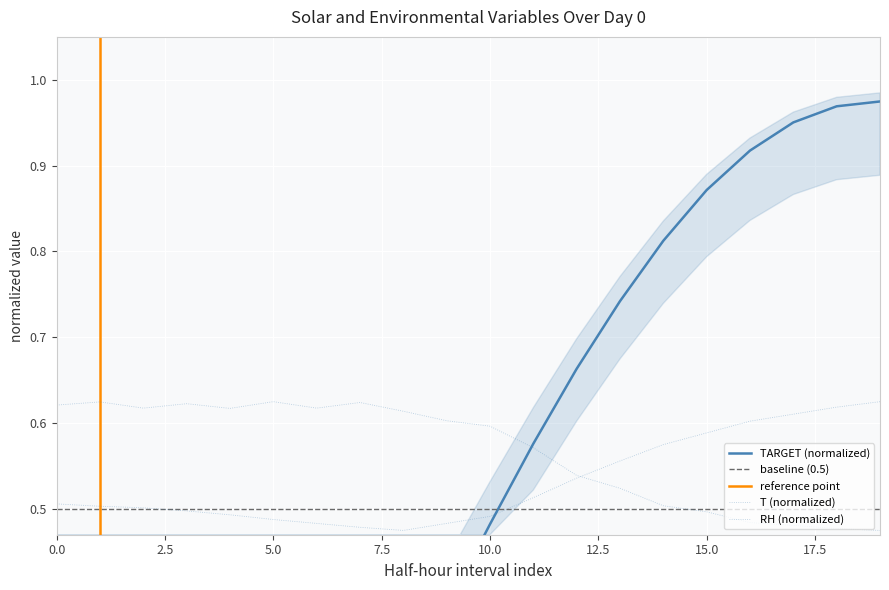

What is the total value across all series at 15?

2.0